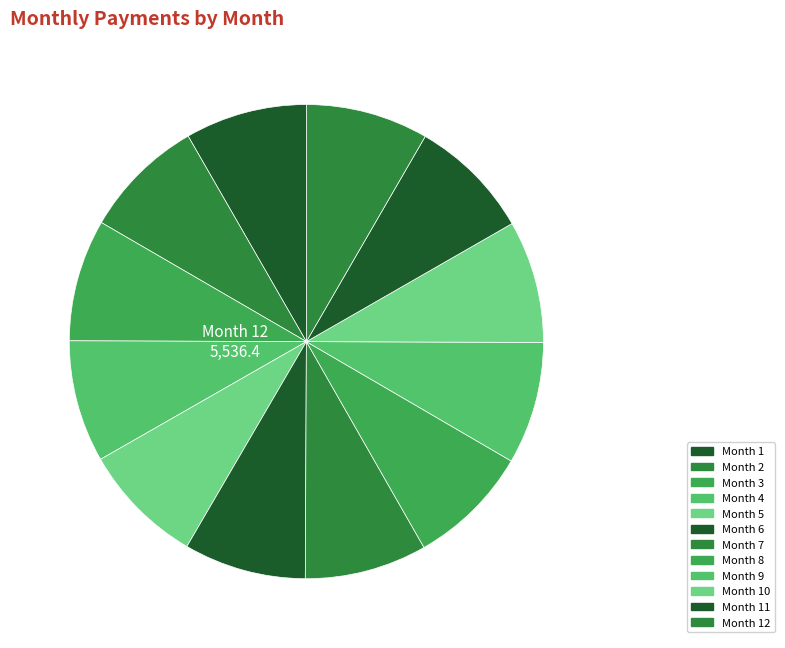

Rank the categories by value from lowest to highest.

Month 1, Month 2, Month 3, Month 4, Month 5, Month 6, Month 7, Month 8, Month 9, Month 10, Month 11, Month 12